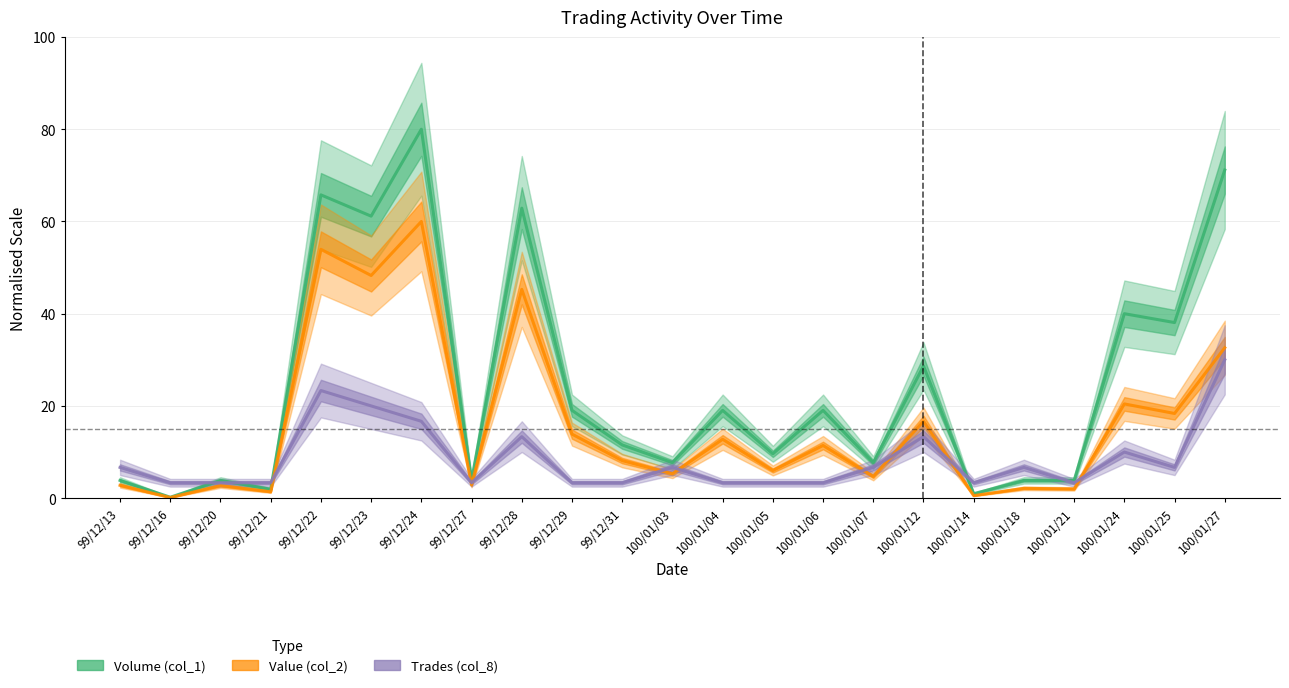

What is the sum of the Volume (col_1) values at 100/01/12 and 99/12/13?

32.5